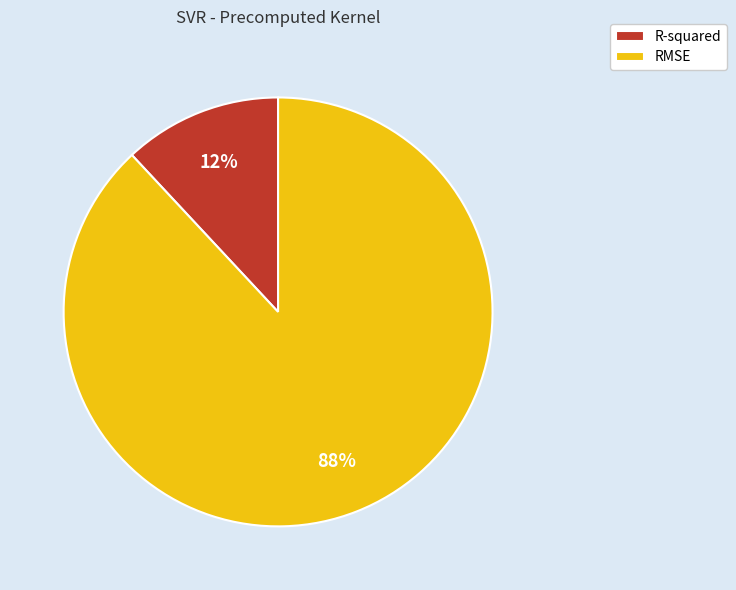

To the nearest percent, what portion does R-squared represent?

12%